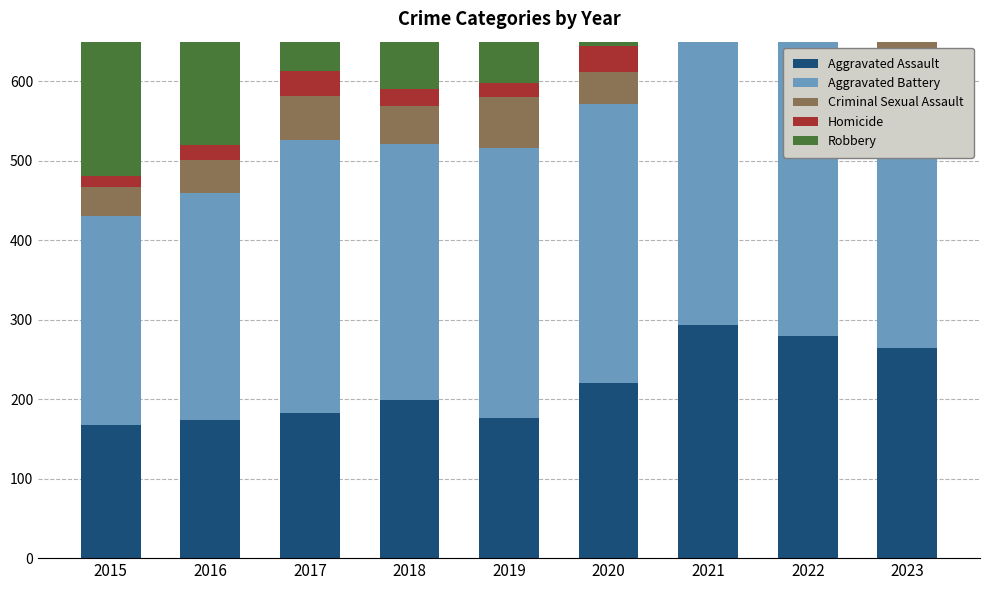

At which category is the sum across all series the highest?

2021